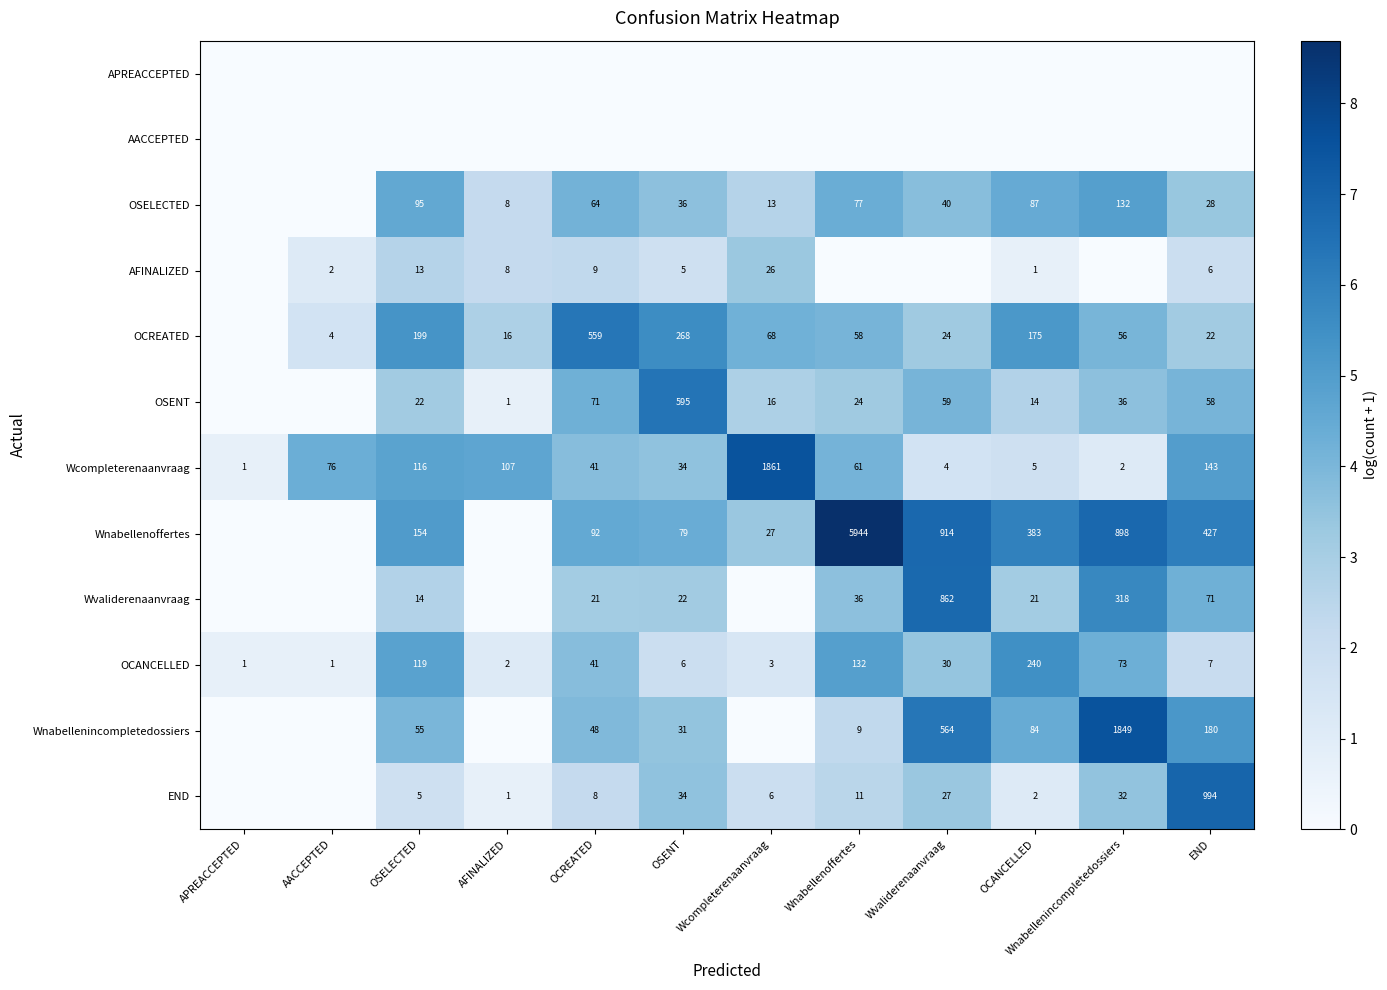

Which category has the highest value in the OCANCELLED series?

OCANCELLED